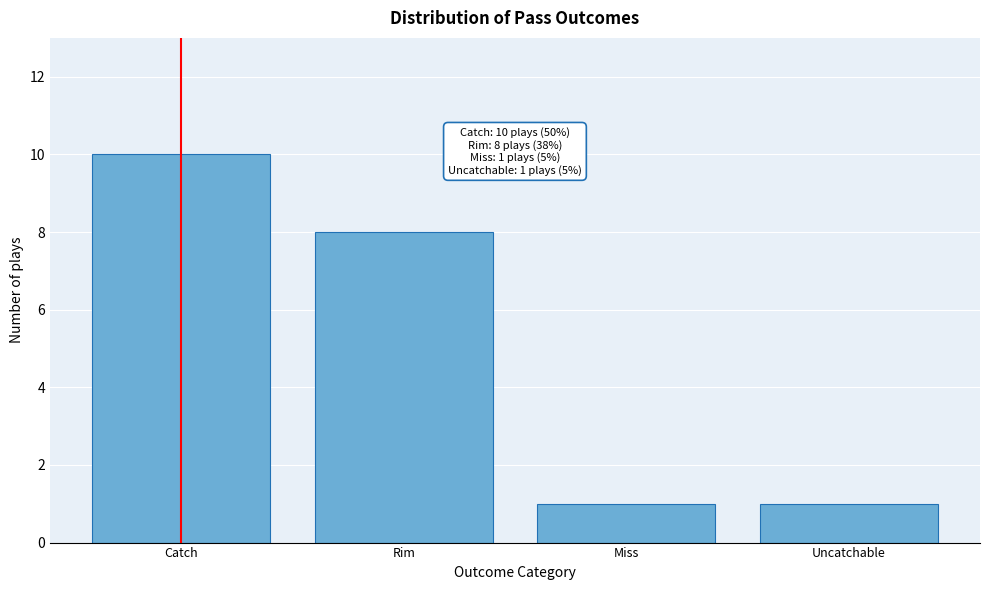

Reading left to right, what are all the values shown in this chart?

Catch=10	Rim=8	Miss=1	Uncatchable=1